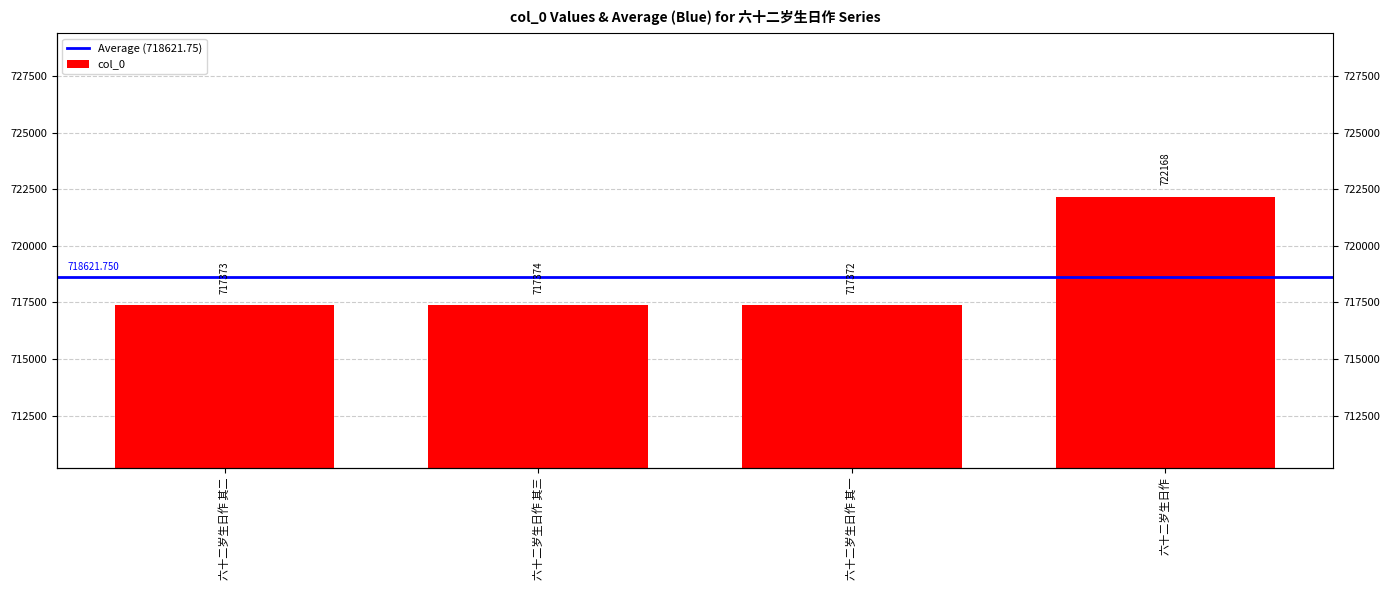

Approximately how many times larger is the value at 六十二岁生日作 其一 compared to 六十二岁生日作?

1.0